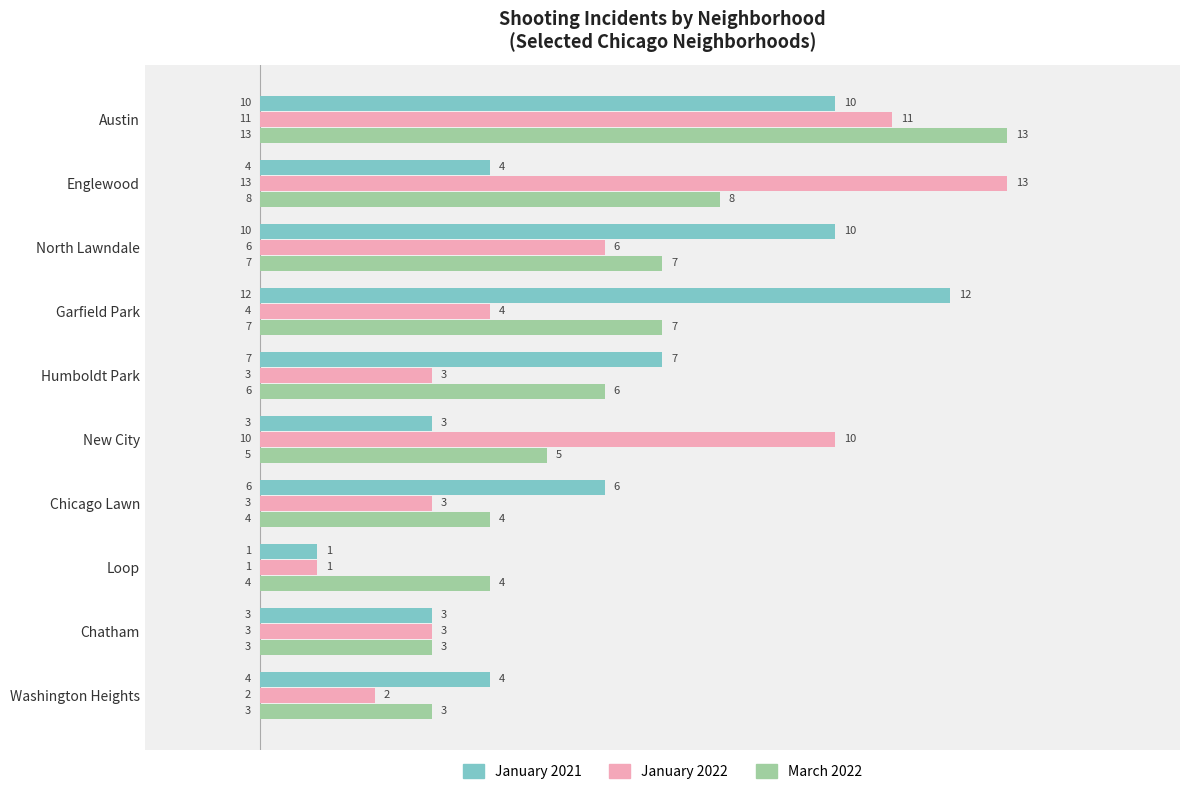

Which series has the largest range (max minus min)?

January 2022